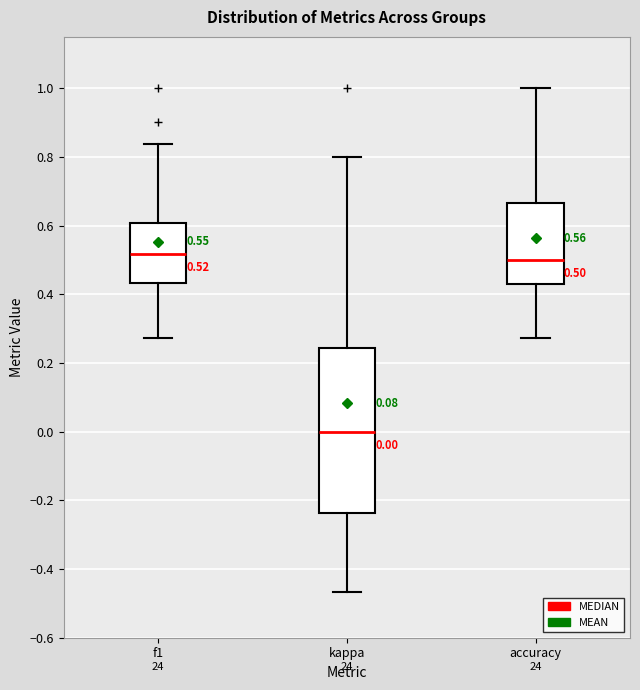

Which box is the tallest, from its lower edge to its upper edge?

kappa